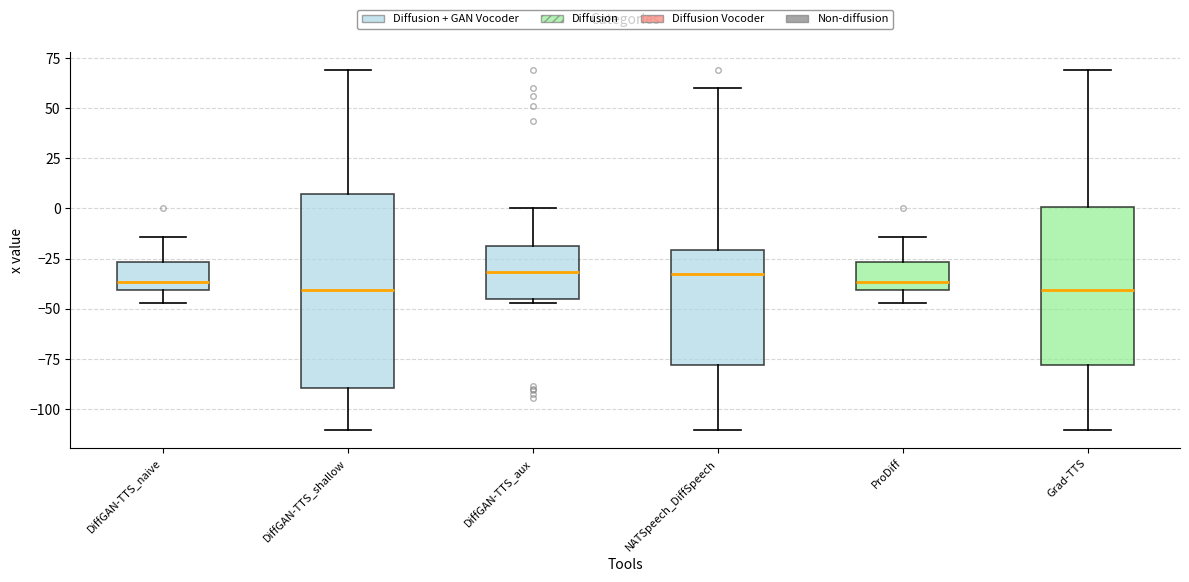

Reading left to right, read every box against the y-axis: the position of its median line, the range the box covers, and the ends of its whiskers. The values are not printed on the chart, so give them approximately, as read against the axis.

DiffGAN-TTS_naive: median -35, box -40 to -25, whiskers -45 to -15
DiffGAN-TTS_shallow: median -40, box -90 to 5, whiskers -110 to 70
DiffGAN-TTS_aux: median -30, box -45 to -20, whiskers -45 (just below the box's lower edge) to 0
NATSpeech_DiffSpeech: median -35, box -80 to -20, whiskers -110 to 60
ProDiff: median -35, box -40 to -25, whiskers -45 to -15
Grad-TTS: median -40, box -80 to 0, whiskers -110 to 70